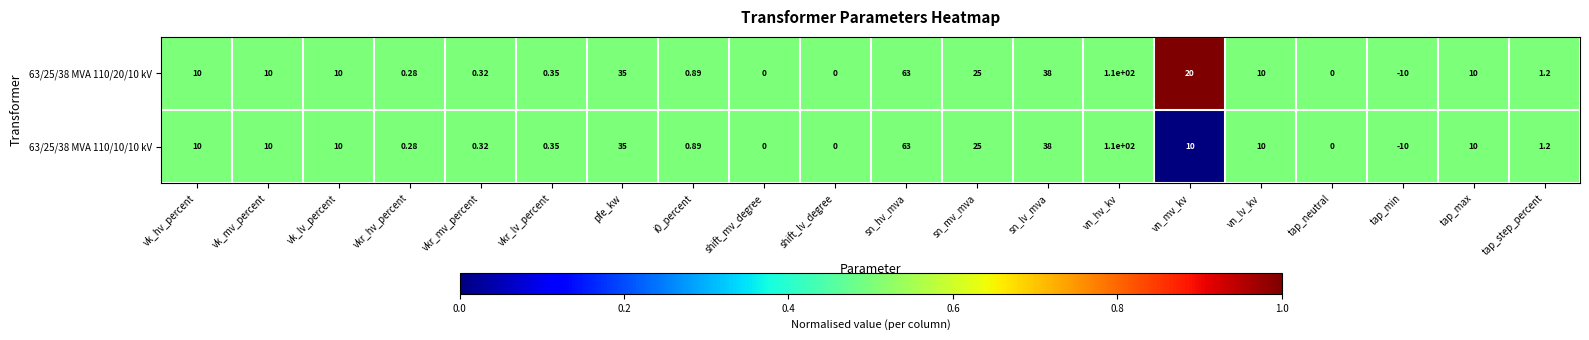

At which category is the sum across all series the highest?

vn_hv_kv